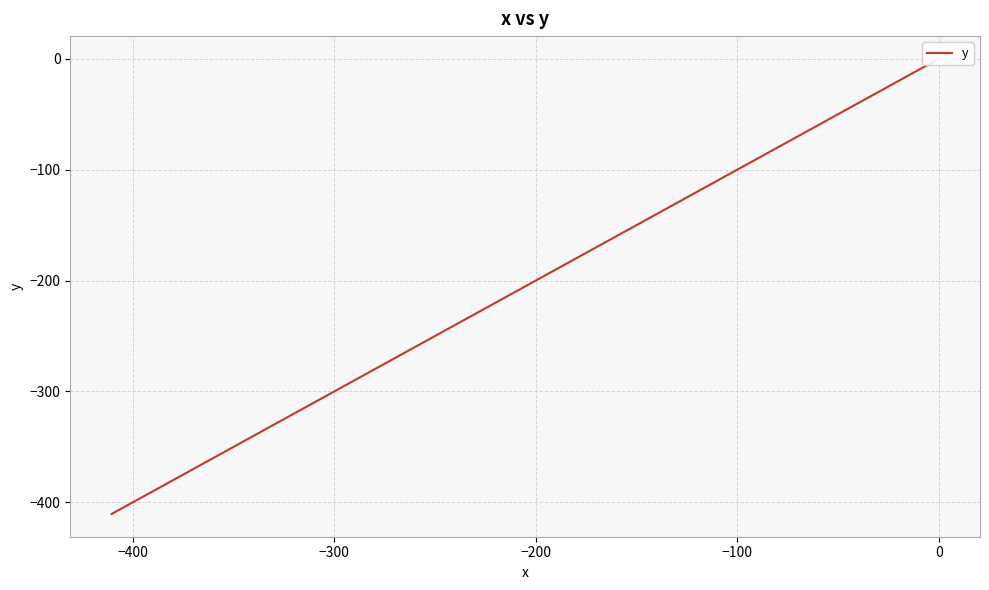

The value at 32 is -120.4. True or false?

False